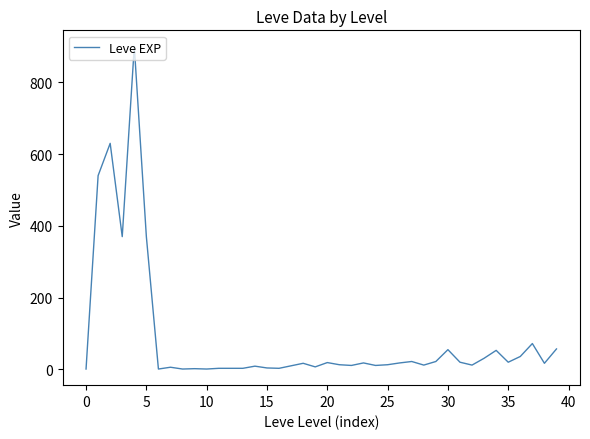

What is the difference between the maximum and minimum values?

899